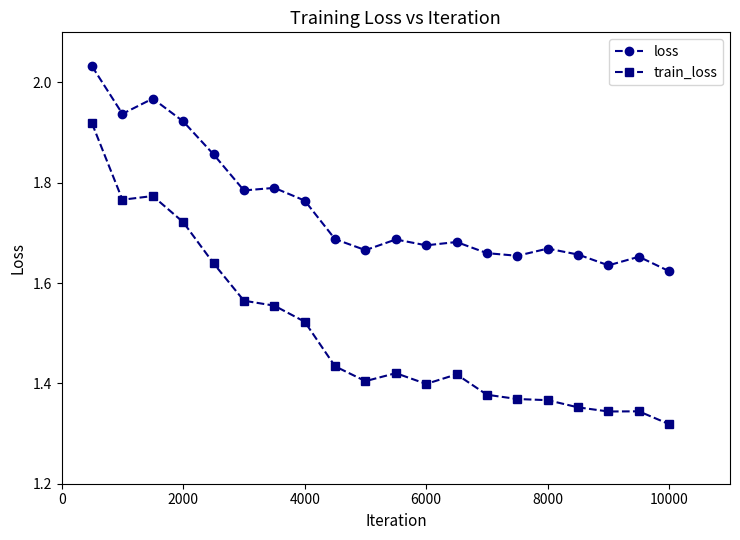

List the series in order of their overall mean, lowest first.

train_loss, loss